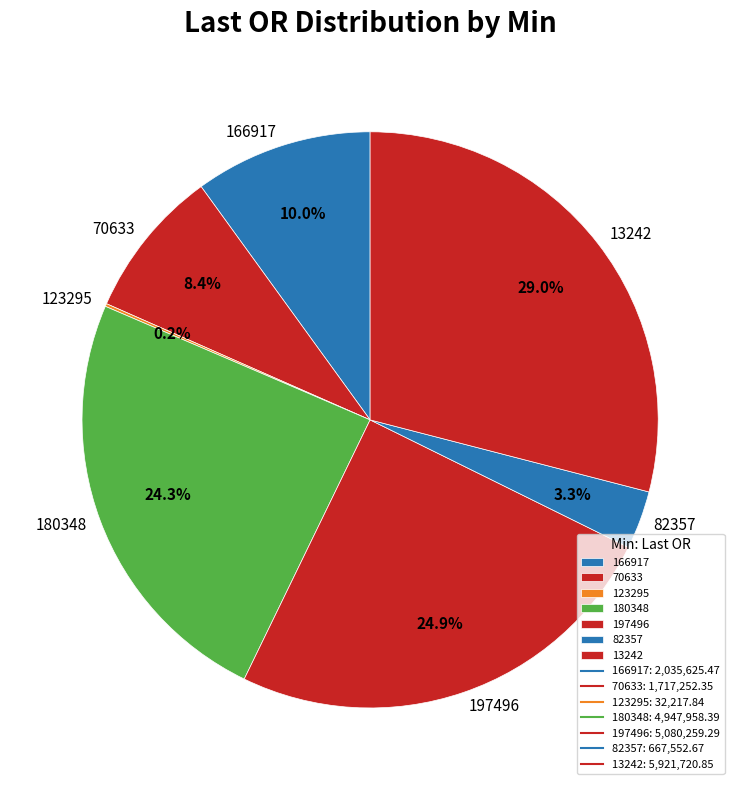

Does 180348 represent more than half of the total?

No